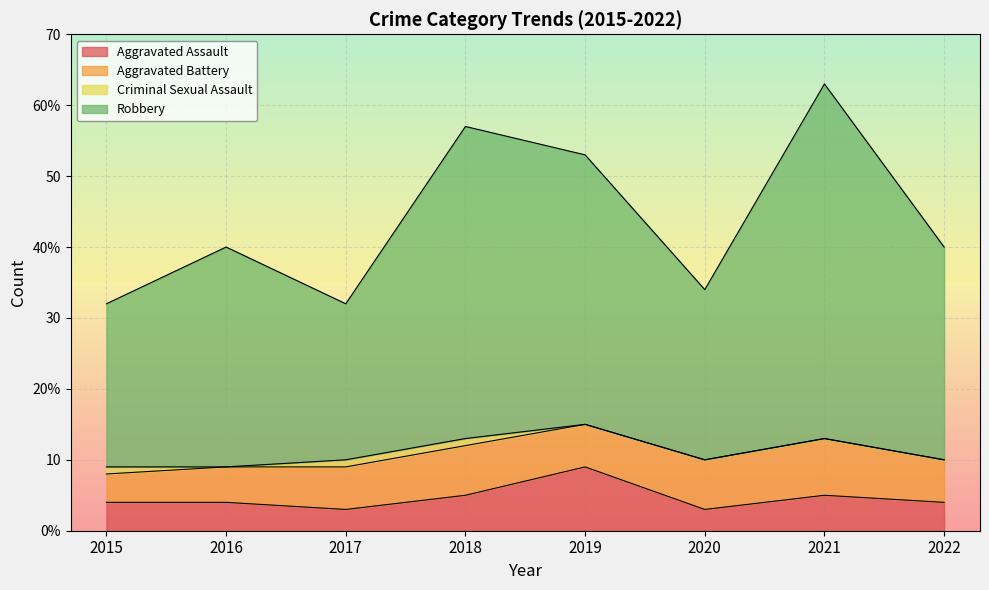

What is the value of the Aggravated Assault point at the 4th from the left?

5